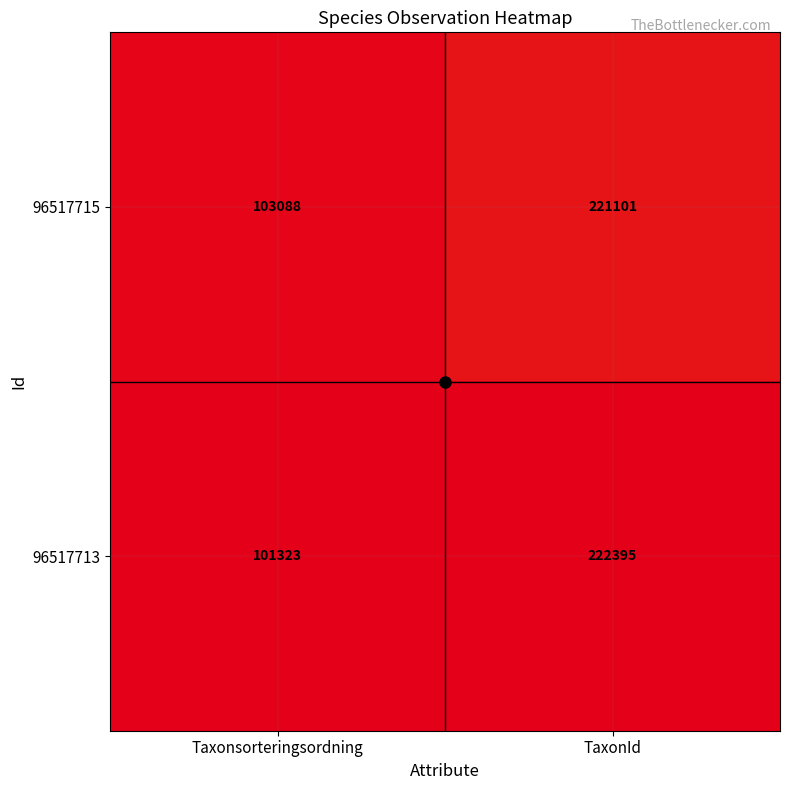

What is the approximate value of 96517715 at TaxonId, to the nearest 100?

221100